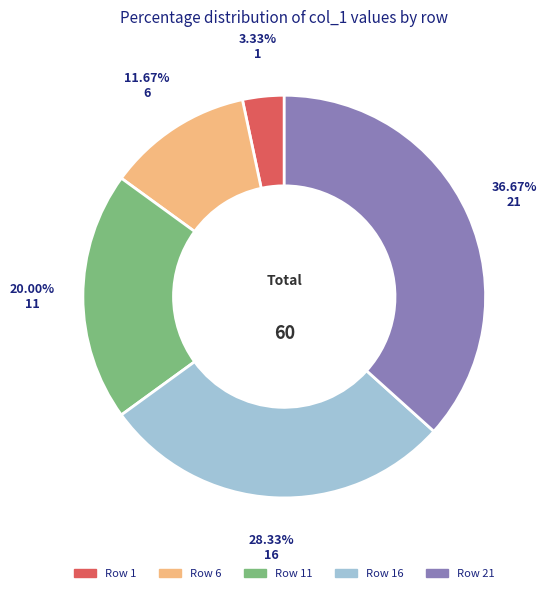

Is there any slice that represents more than half of the pie?

No